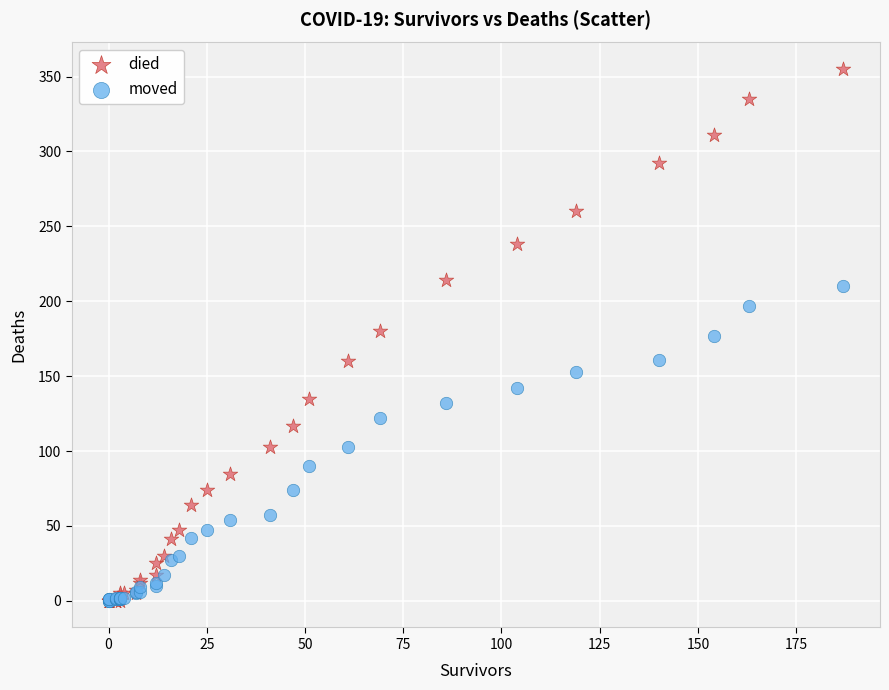

What are all the series names shown in the legend?

died, moved